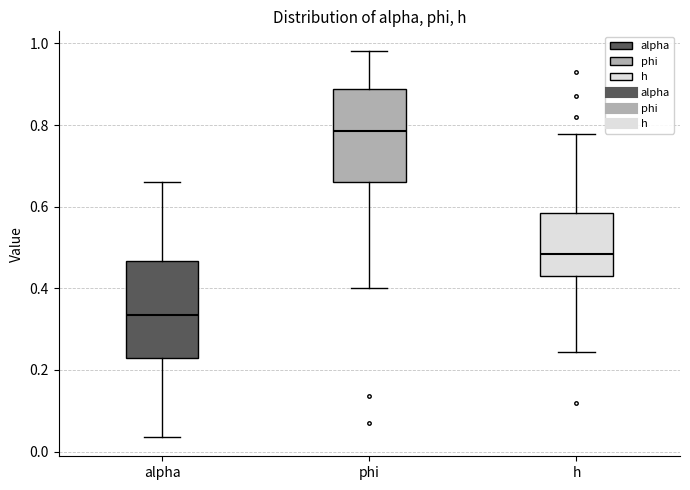

Where does the upper whisker of the box for h end on the y-axis? The values are not printed on the chart, so give them approximately, as read against the axis.

0.78